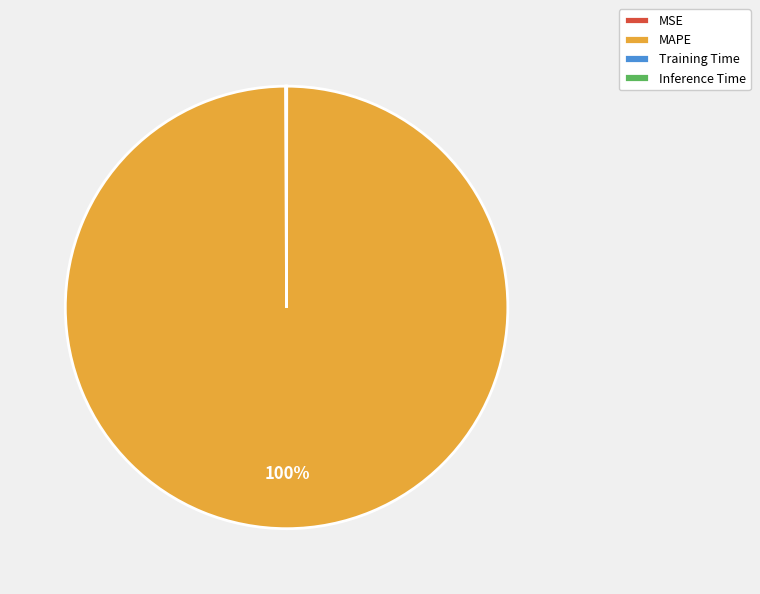

To the nearest percent, what is the difference between the largest and smallest slice percentages?

100%